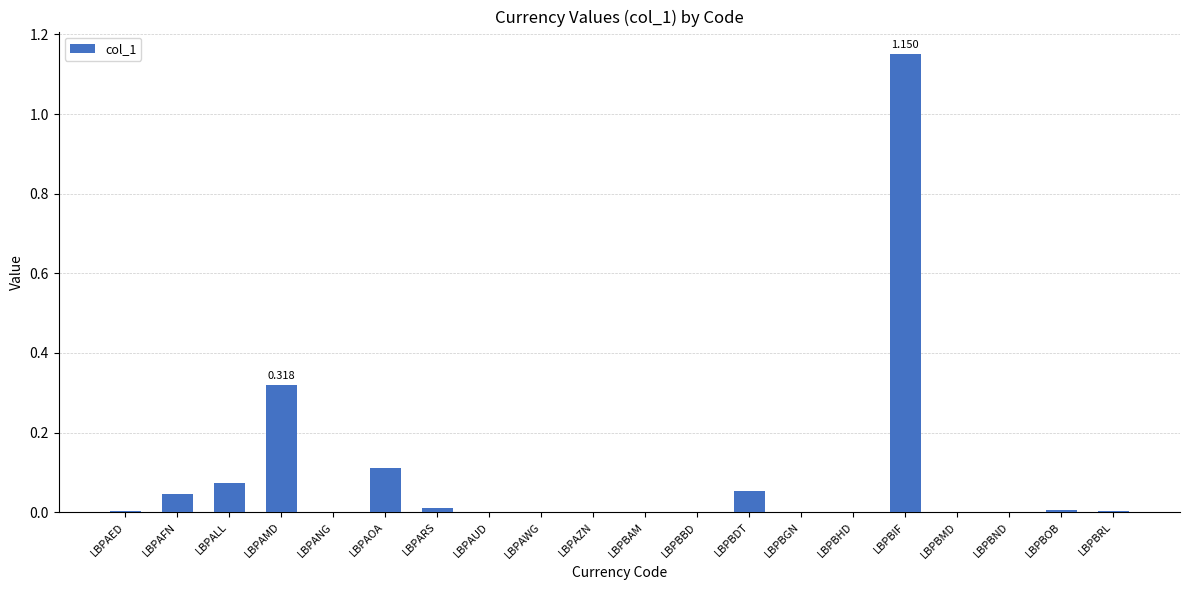

Are the bars horizontal?

No